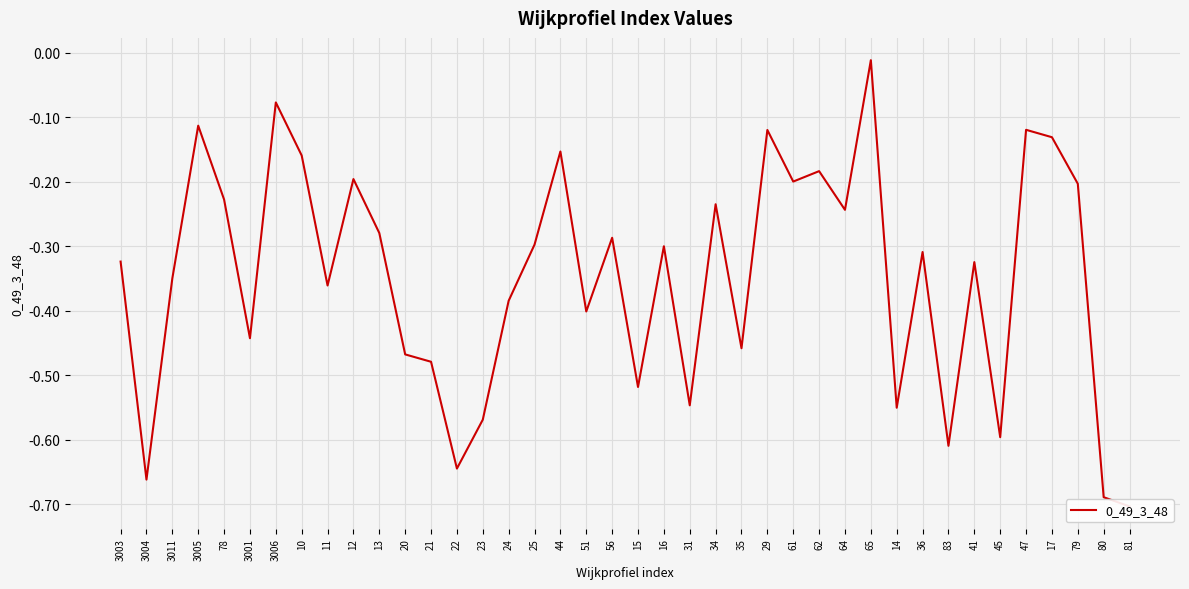

Is it true that the value at 61 is -0.2?

True